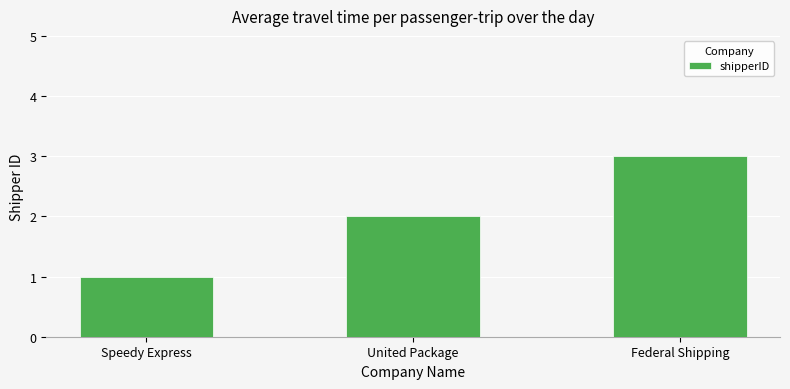

What position from the left is Speedy Express?

1